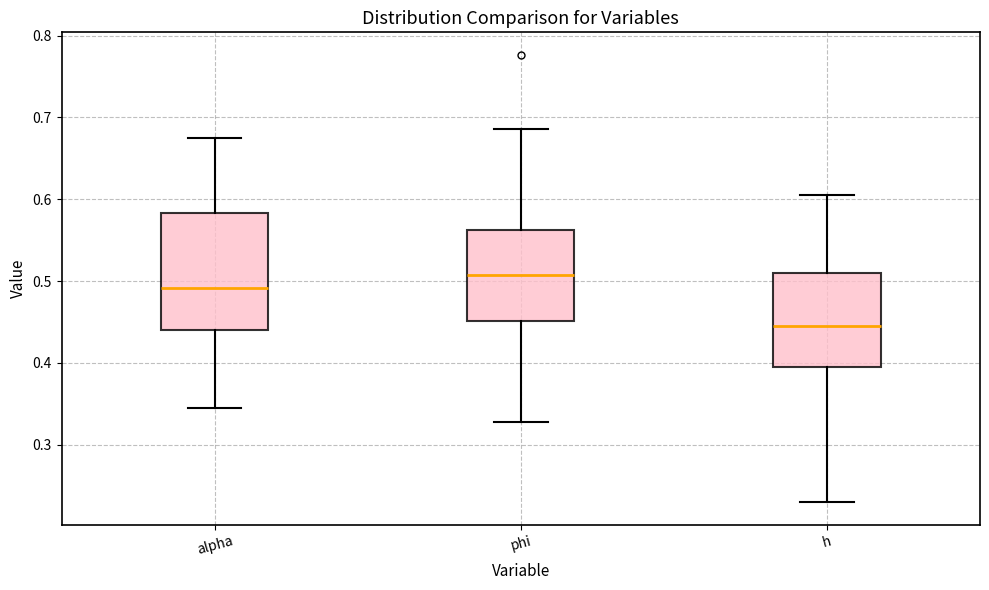

Comparing the boxes themselves (not the whiskers), which one is the tallest?

alpha